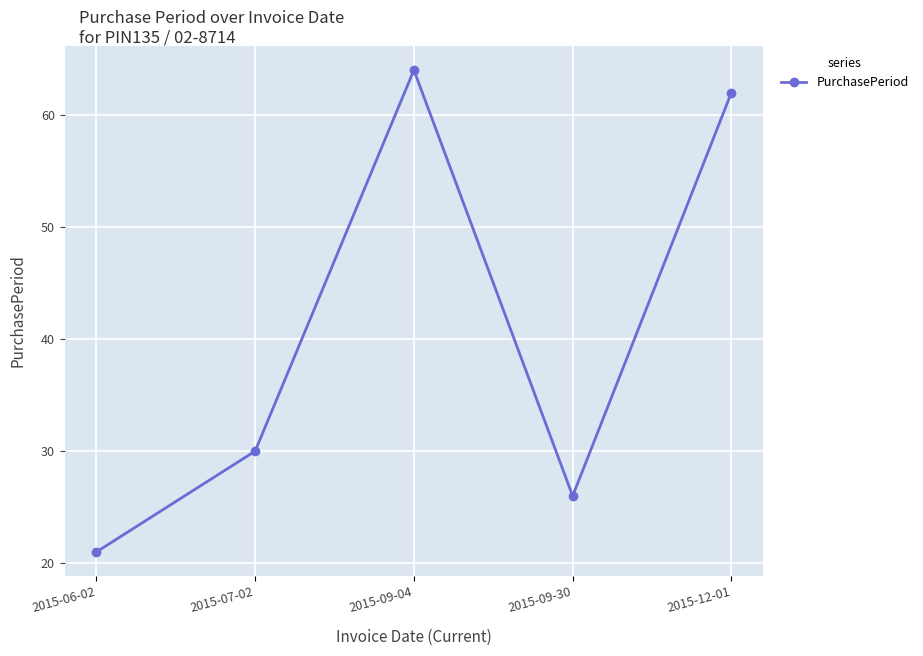

Rank the categories by value from highest to lowest.

2015-09-04, 2015-12-01, 2015-07-02, 2015-09-30, 2015-06-02